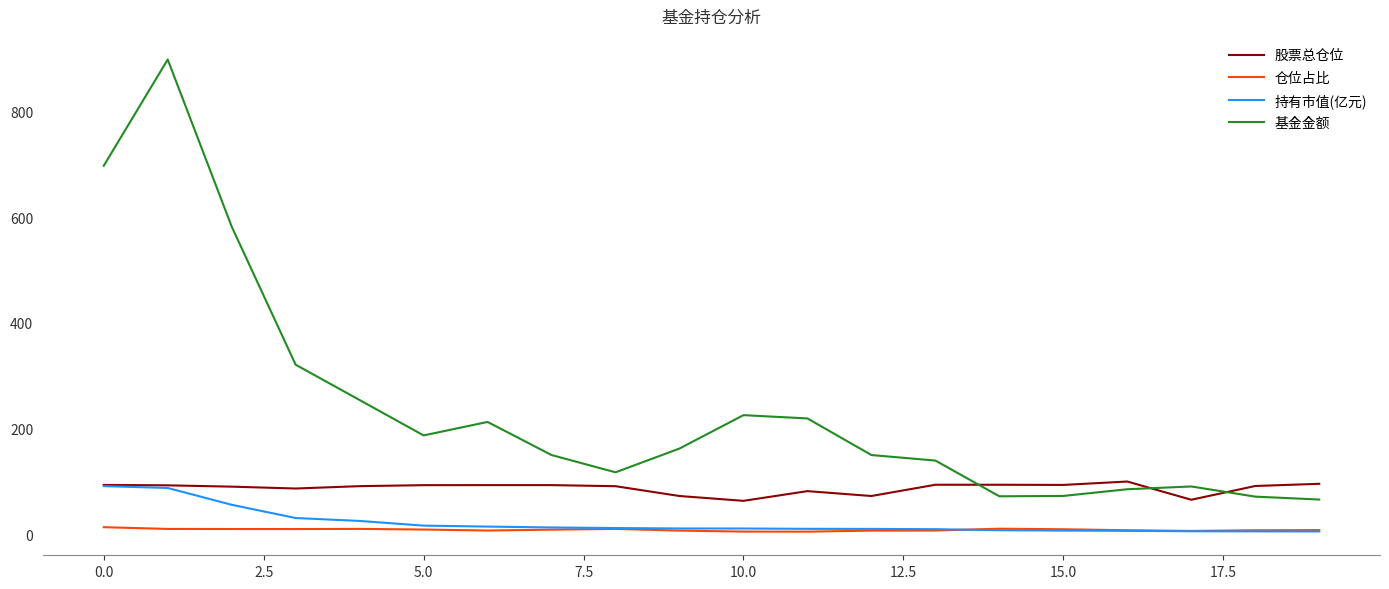

How many series are shown in this chart?

4